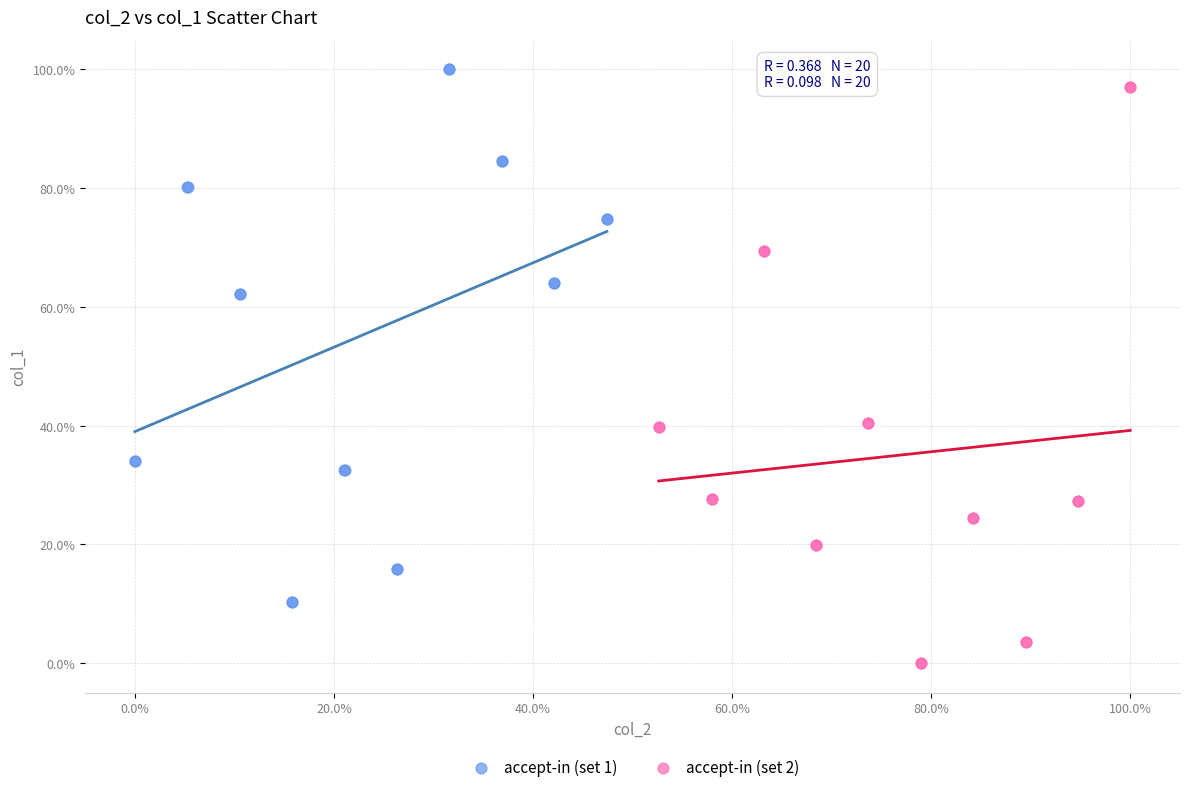

What are all the series names shown in the legend?

accept-in (set 1), accept-in (set 2)